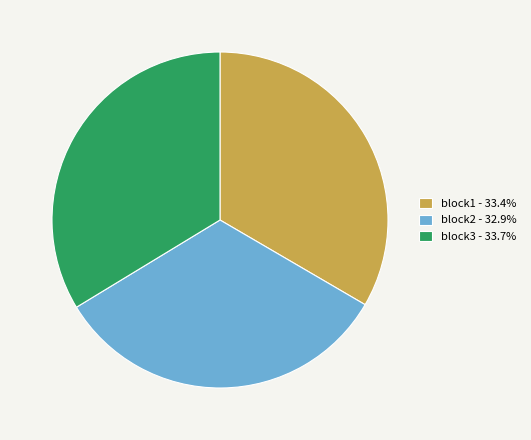

Does any single category account for the majority?

No